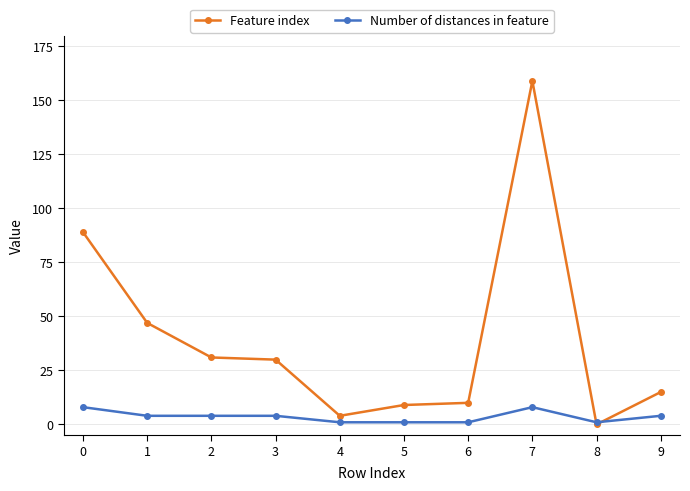

Does the chart display data point markers on the line(s)?

Yes